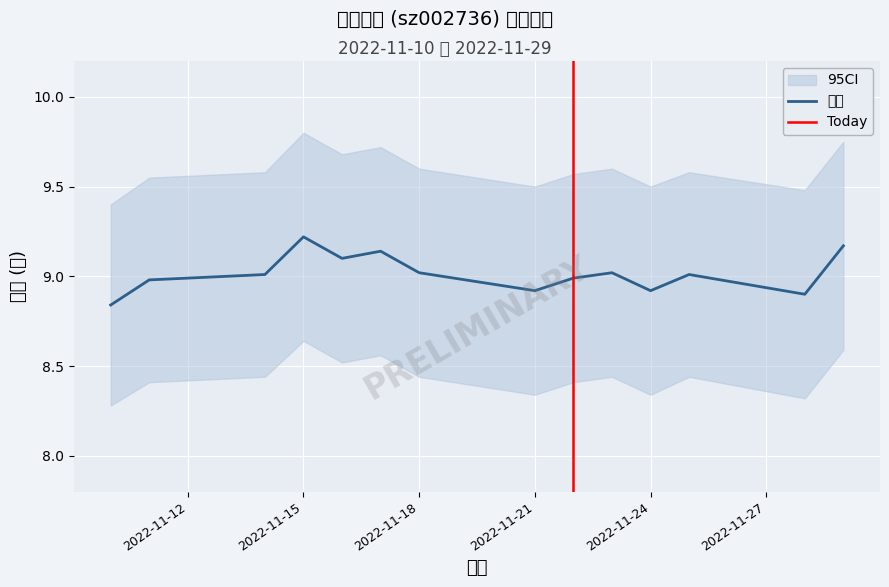

How many categories are shown in the chart?

14